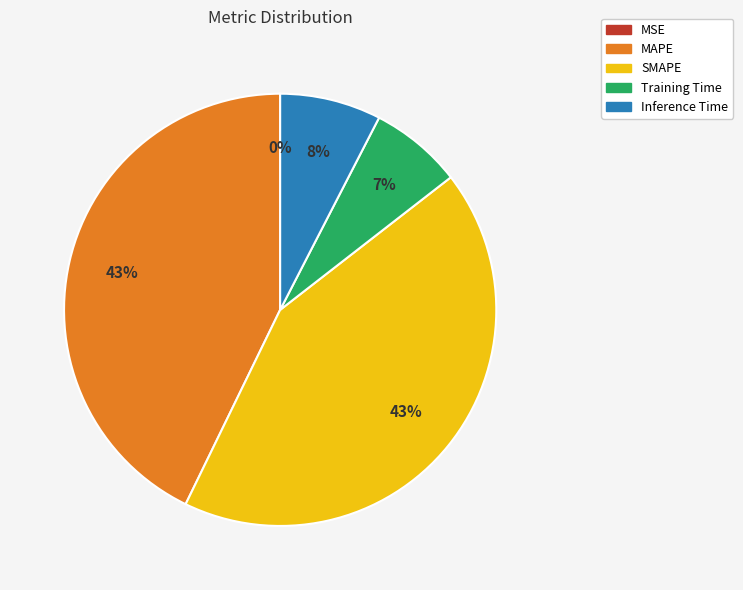

True or false: Inference Time accounts for 2% of the total.

False